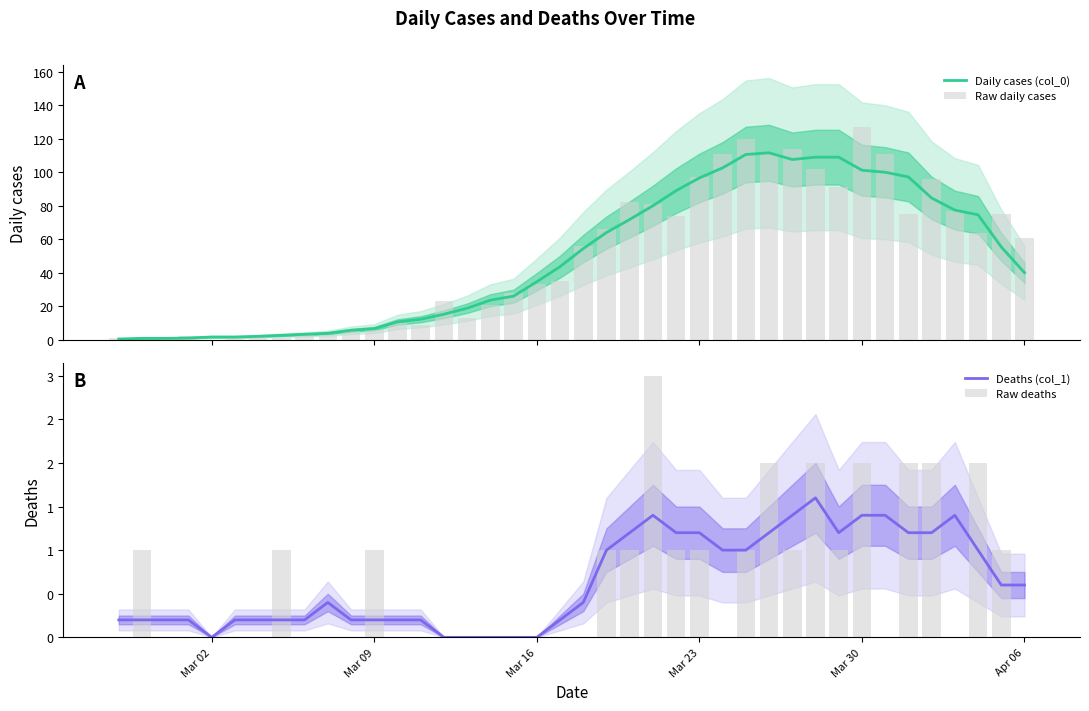

What is the value of the Raw daily cases bar at the 4th from the left?

2.0